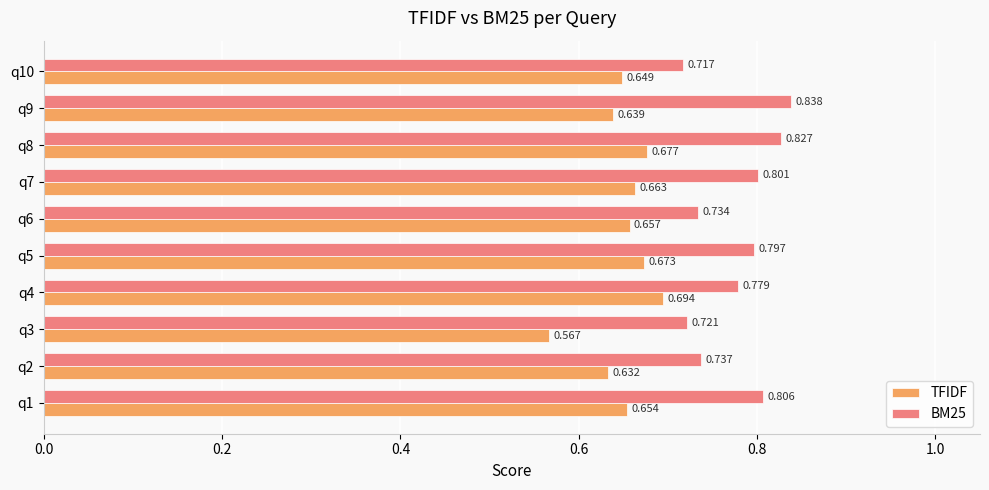

Is the value of BM25 at q10 greater than the value of TFIDF at q10?

Yes